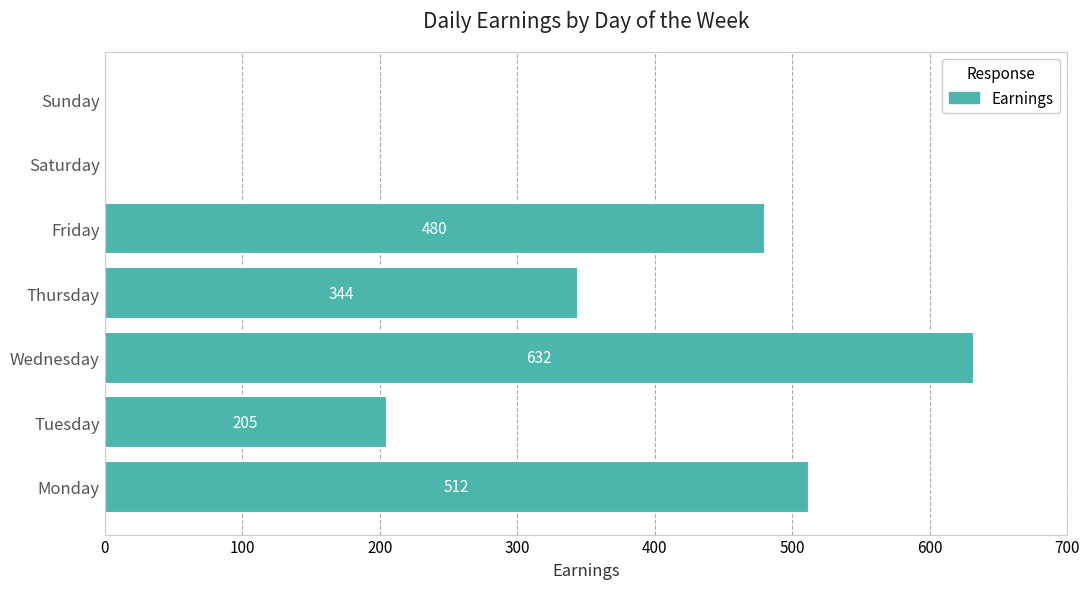

Which category has the highest value across all series?

Wednesday